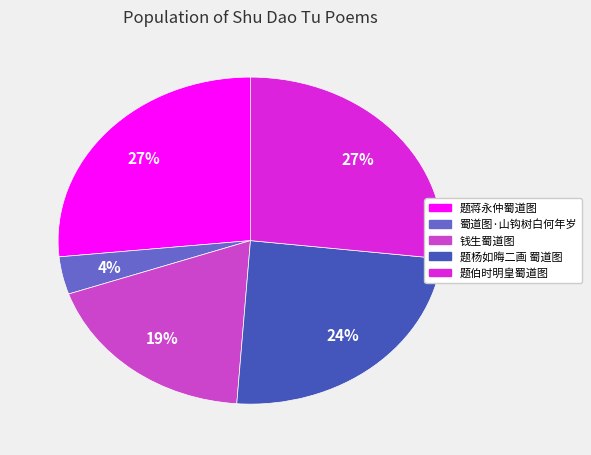

Combined, do 题蒋永仲蜀道图 and 钱生蜀道图 account for over 50%?

No